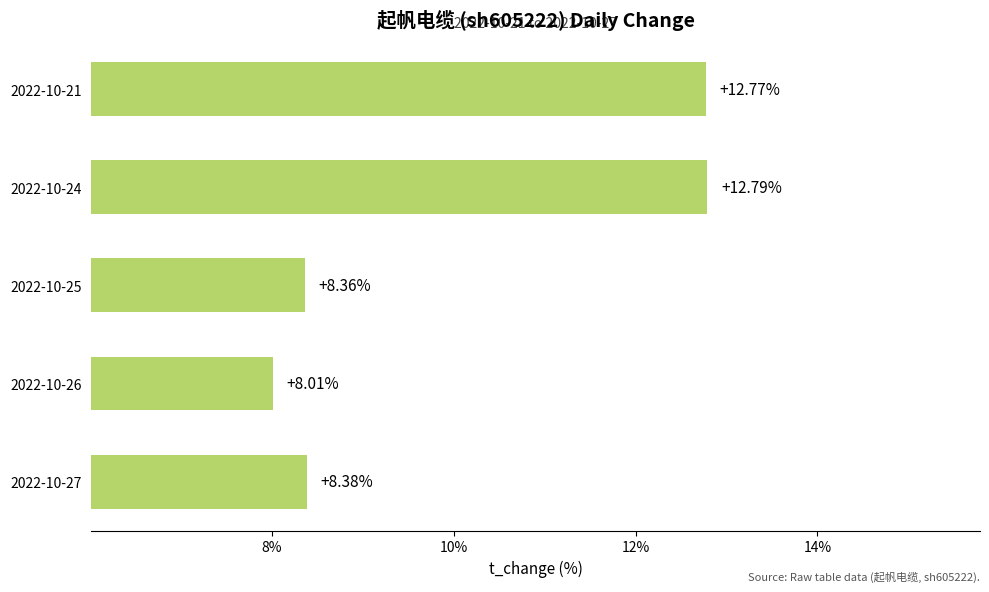

Which has a higher value, 2022-10-24 or 2022-10-25?

2022-10-24